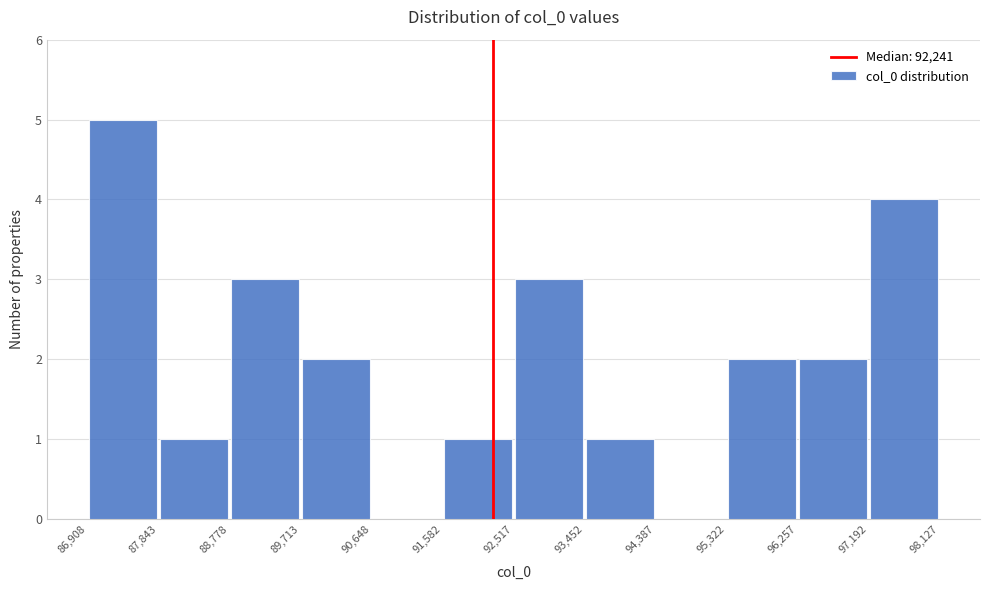

Reading left to right, list every bar in this chart as the range it spans on the x-axis followed by its height. The values are not printed on the chart, so give them approximately, as read against the axis.

86,908 to 87,843: 5
87,843 to 88,778: 1
88,778 to 89,713: 3
89,713 to 90,648: 2
90,648 to 91,582: 0
91,582 to 92,517: 1
92,517 to 93,452: 3
93,452 to 94,387: 1
94,387 to 95,322: 0
95,322 to 96,257: 2
96,257 to 97,192: 2
97,192 to 98,127: 4